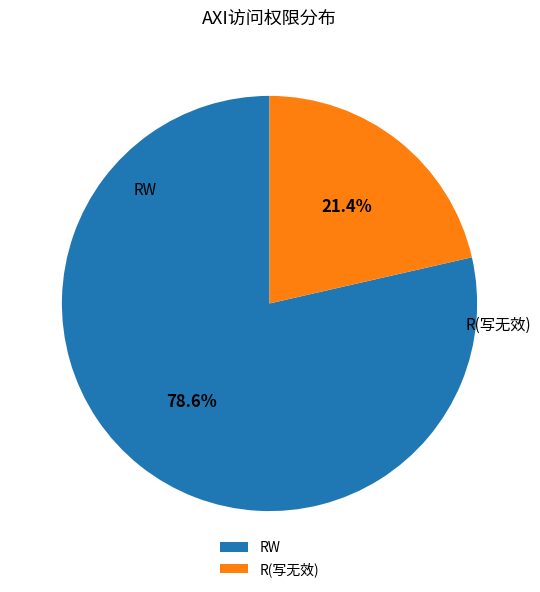

To the nearest percent, what is the combined percentage of R(写无效) and RW?

100%